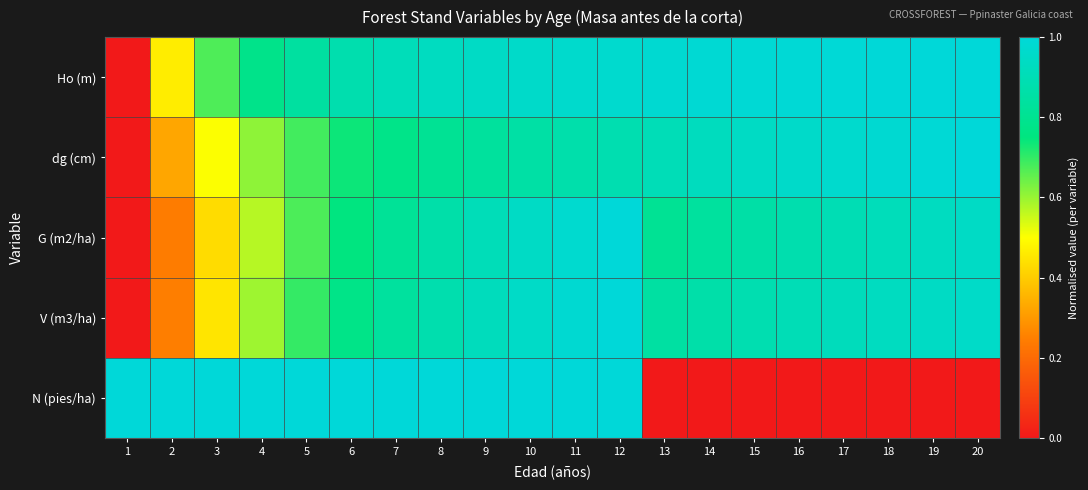

Between 1 and 11, which is larger?

11